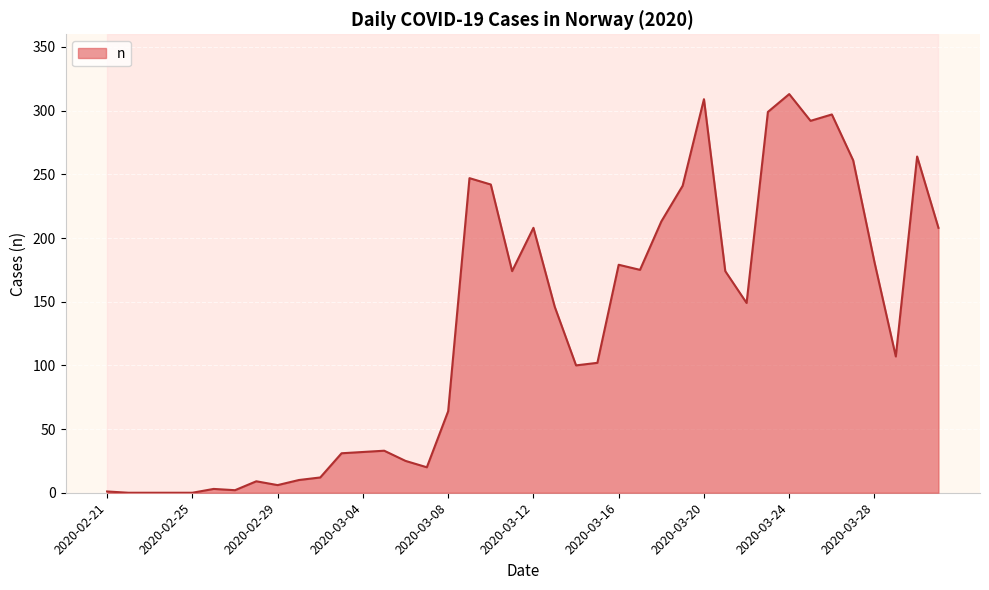

List the labels in order of value, largest first.

2020-03-24, 2020-03-20, 2020-03-23, 2020-03-26, 2020-03-25, 2020-03-30, 2020-03-27, 2020-03-09, 2020-03-10, 2020-03-19, 2020-03-18, 2020-03-12, 2020-03-31, 2020-03-28, 2020-03-16, 2020-03-17, 2020-03-11, 2020-03-21, 2020-03-22, 2020-03-13, 2020-03-29, 2020-03-15, 2020-03-14, 2020-03-08, 2020-03-05, 2020-03-04, 2020-03-03, 2020-03-06, 2020-03-07, 2020-03-02, 2020-03-01, 2020-02-28, 2020-02-29, 2020-02-26, 2020-02-27, 2020-02-21, 2020-02-22, 2020-02-23, 2020-02-24, 2020-02-25